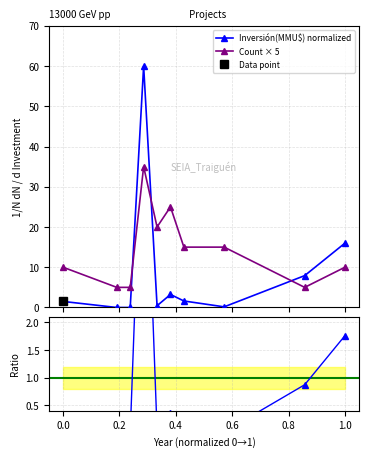

What is the sum of all Inversión(MMU$) normalized values?

90.9